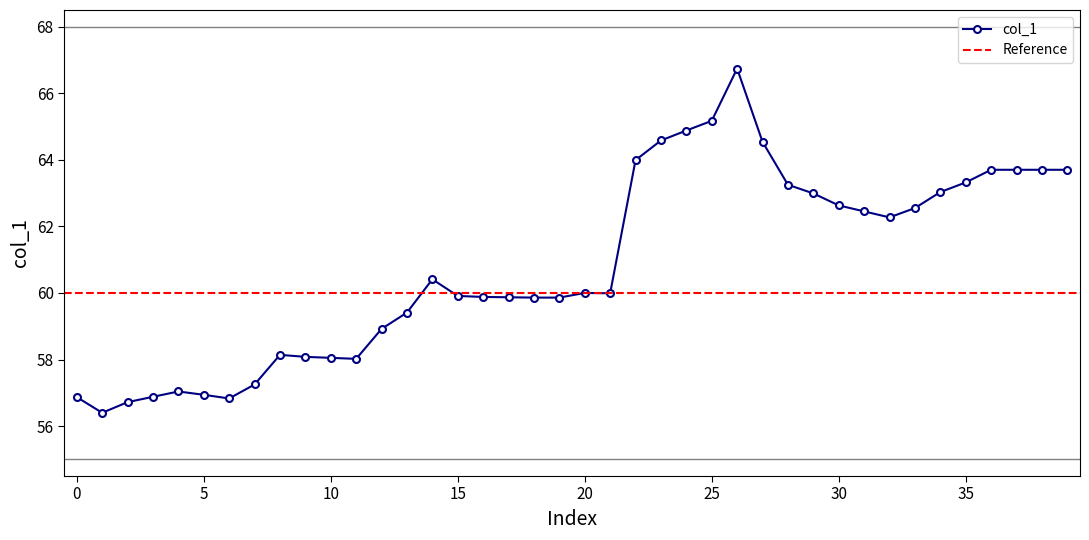

How many lines are shown in the chart?

1